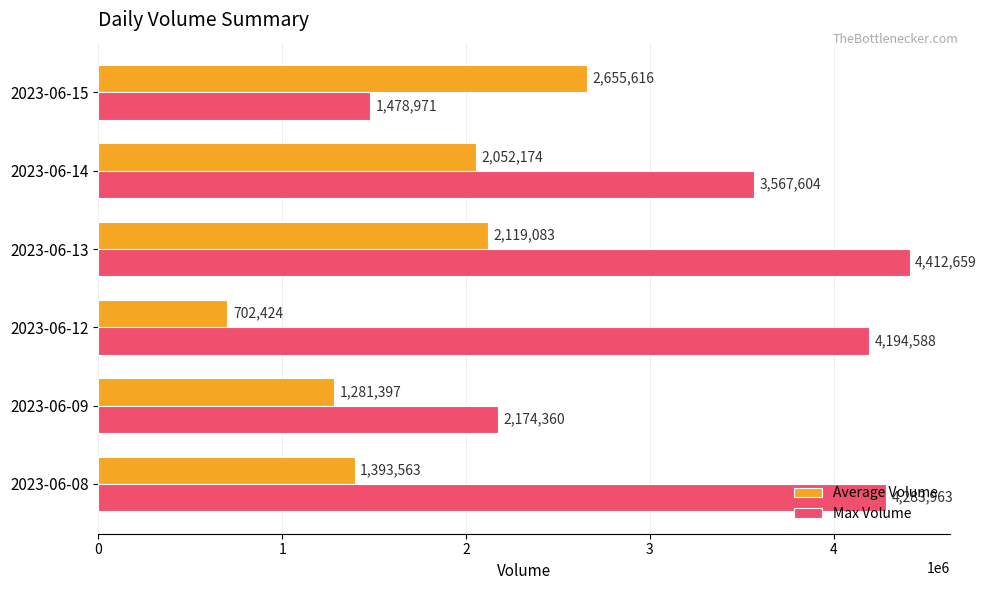

What is the difference between the maximum and minimum values in the Max Volume series?

2933688